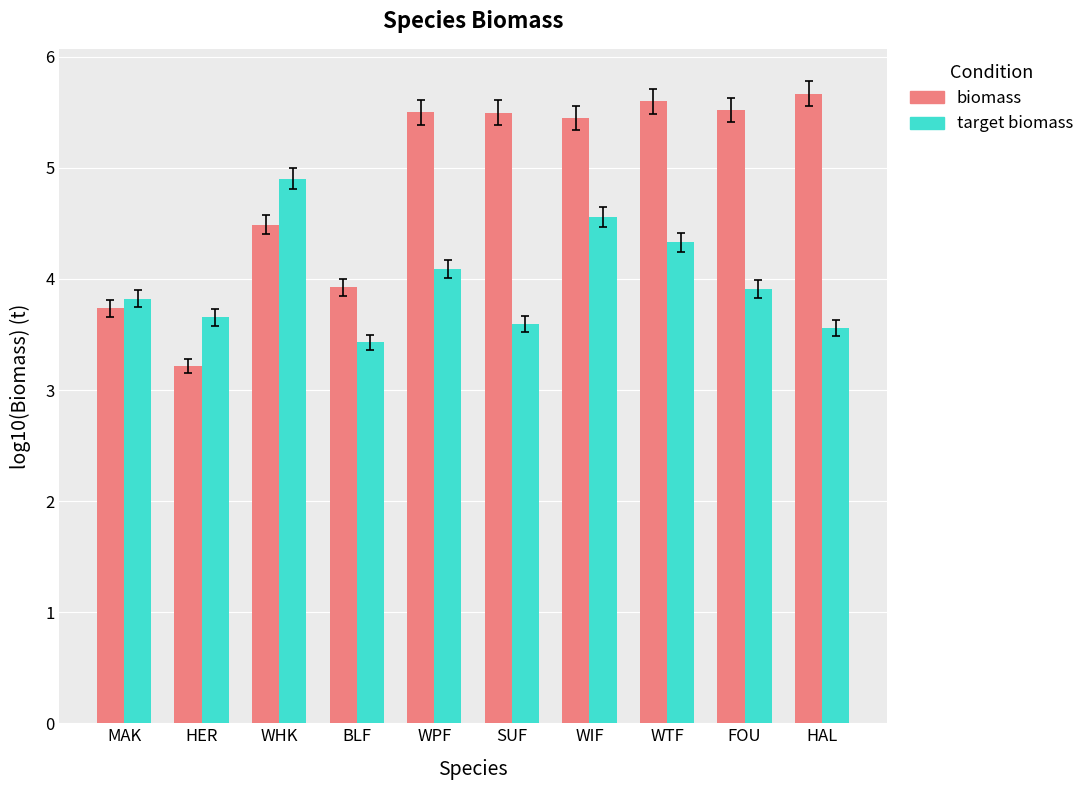

What is the total value across all series at WHK?

9.4